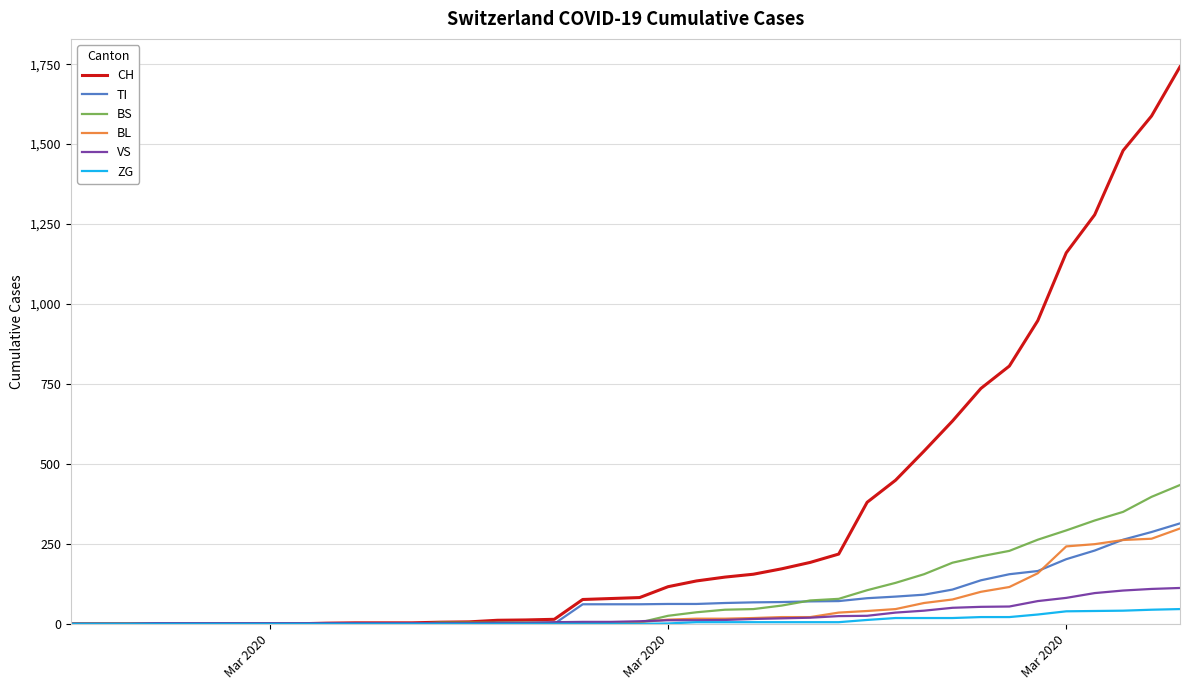

Which series has the widest spread of values?

CH